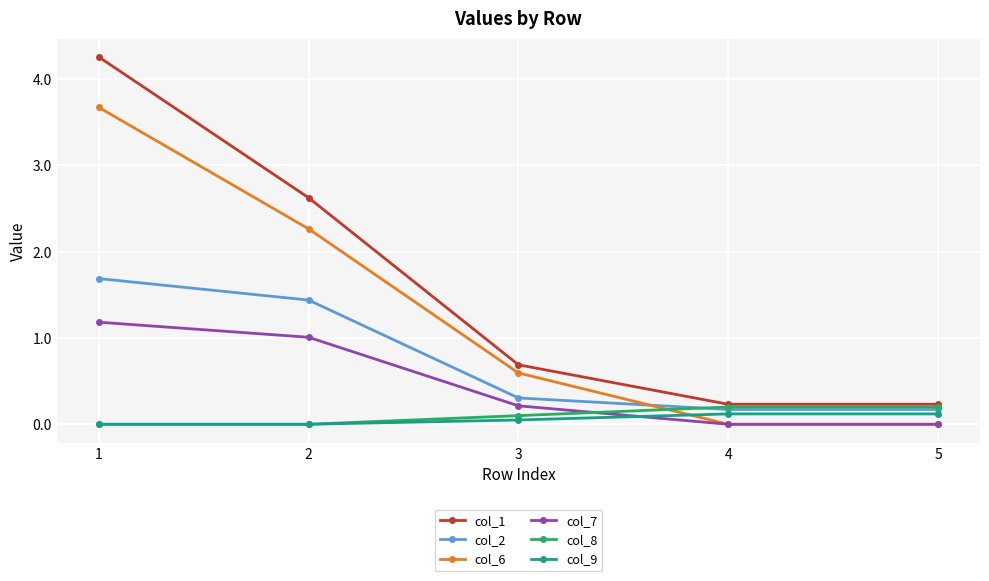

Does the chart have visible grid lines?

Yes